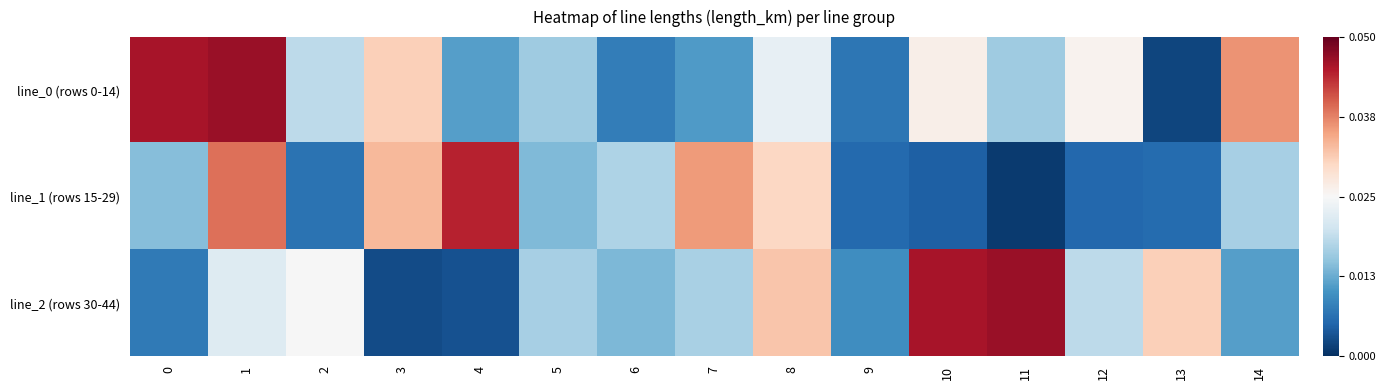

At 6, list the series in order from largest to smallest.

line_1 (rows 15-29), line_2 (rows 30-44), line_0 (rows 0-14)